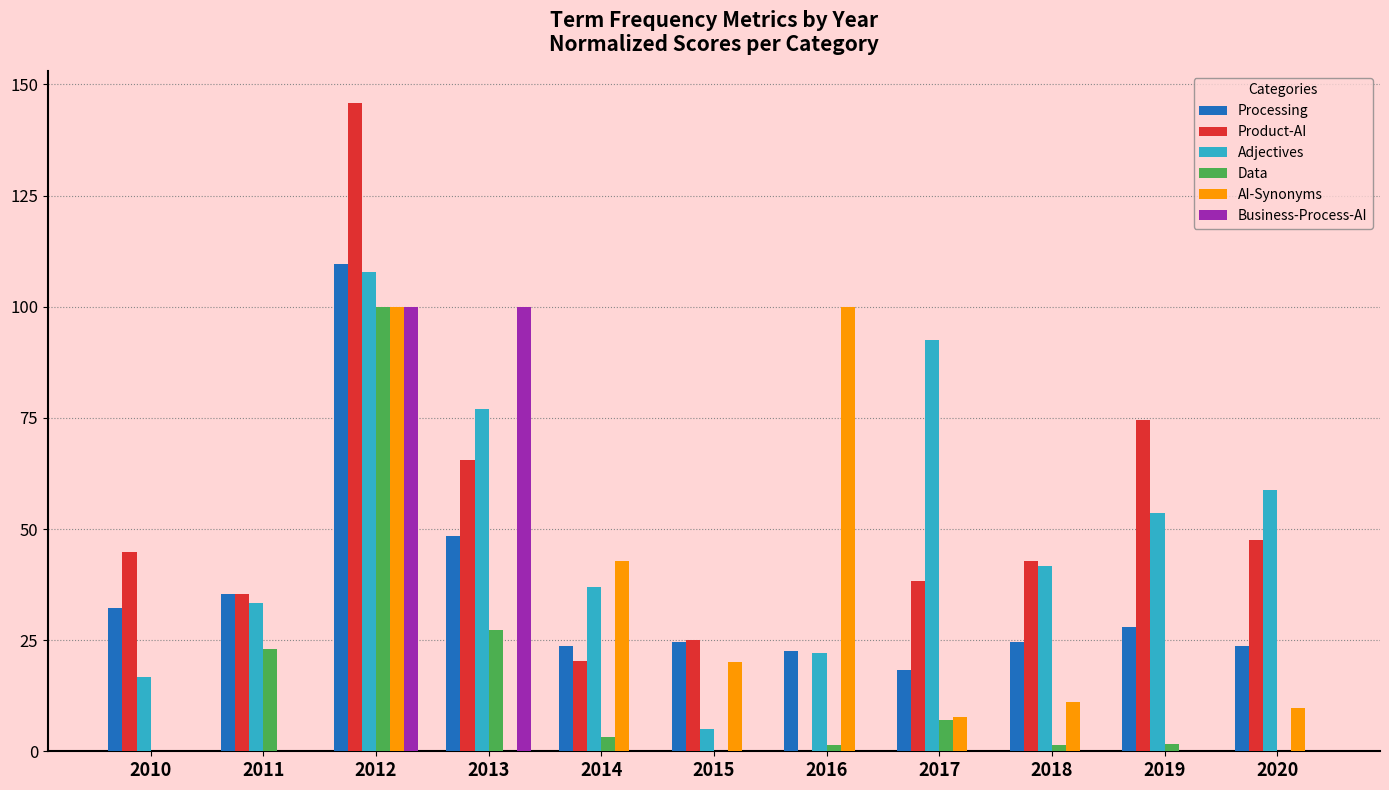

The Processing series shows 37.8 at 2018. True or false?

False